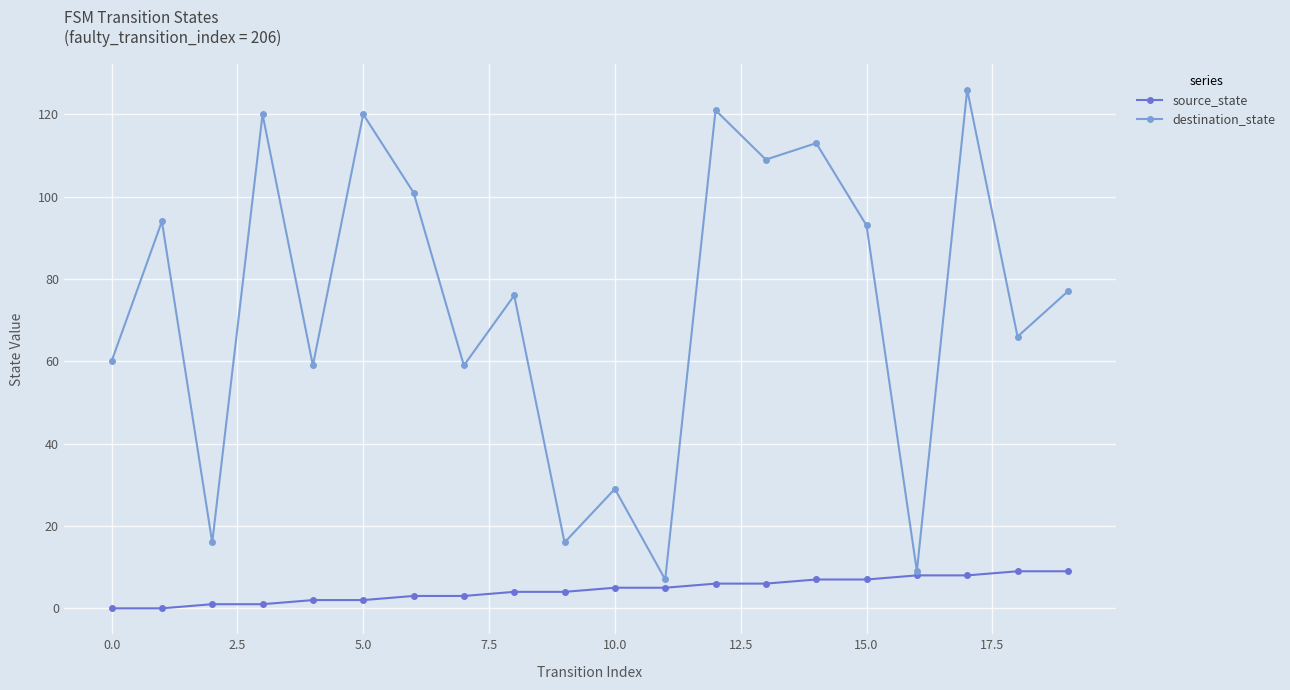

List the series in order of their peak value, highest first.

destination_state, source_state